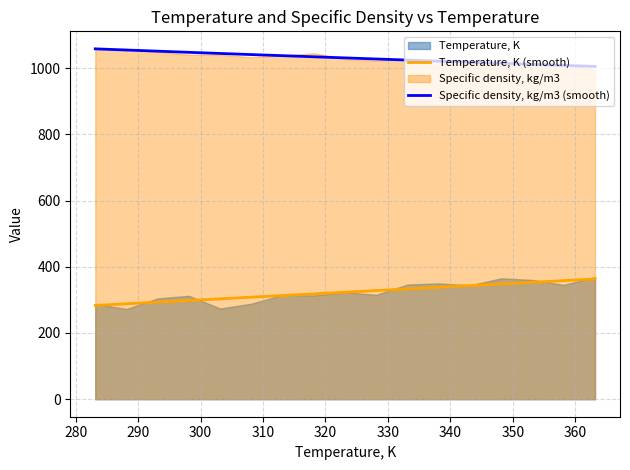

What is the lowest value of the Specific density, kg/m3 (smooth) series?

1005.0